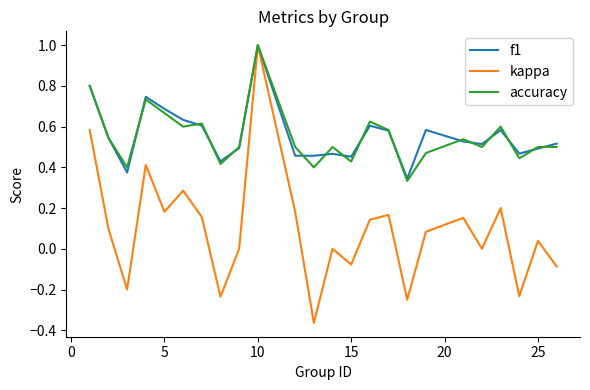

Which series has the widest spread of values?

kappa